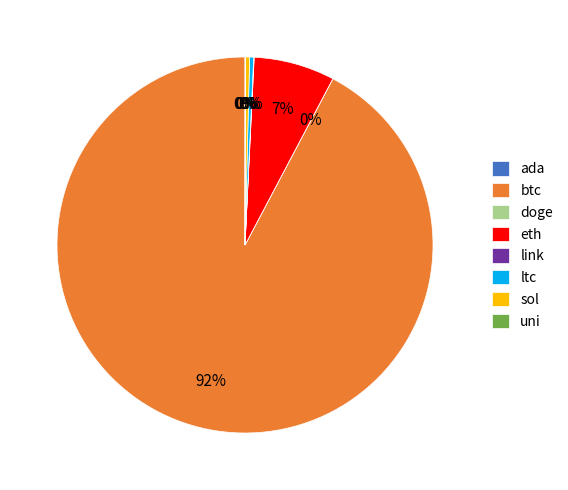

Which category has the biggest portion of the pie?

btc